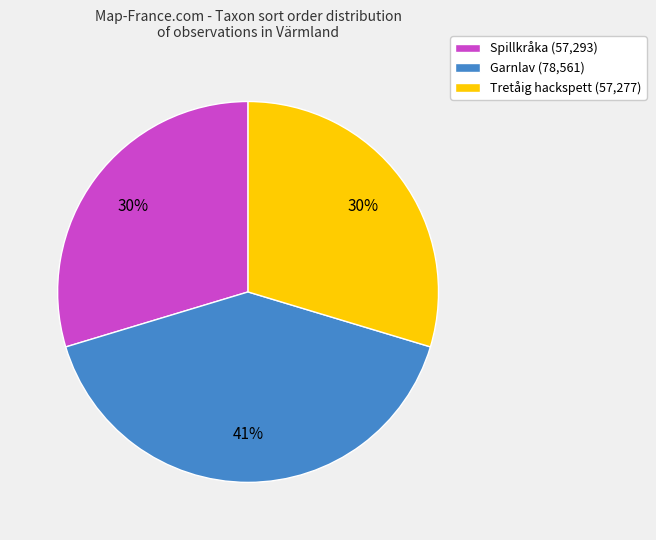

Is the sum of Spillkråka (57,293) and Tretåig hackspett (57,277) greater than half?

Yes